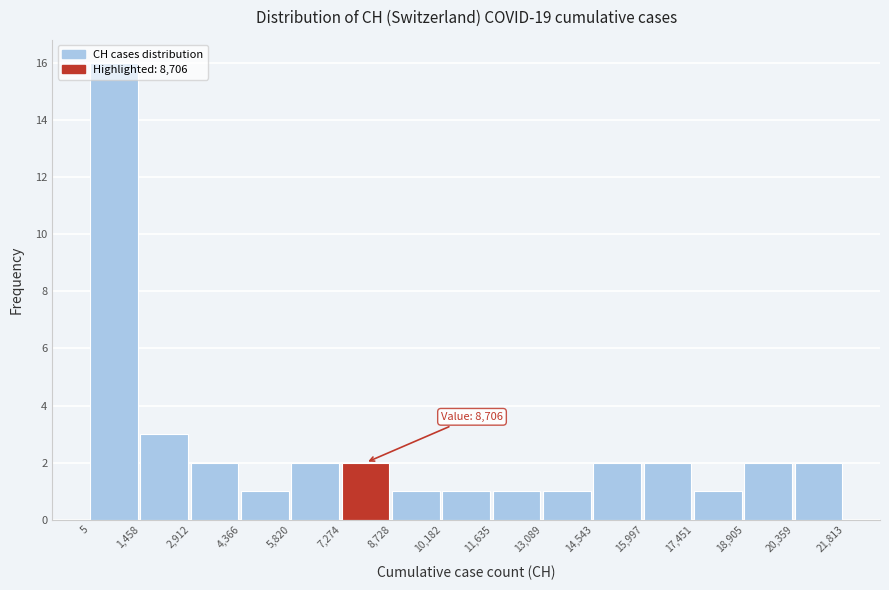

Over which range of the x-axis is the bar tallest?

5 to 1,458